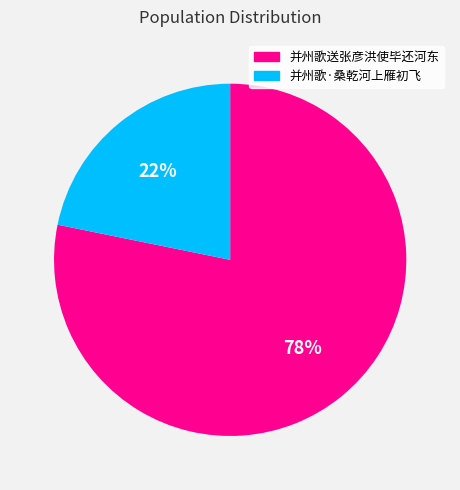

Between 并州歌·桑乾河上雁初飞 and 并州歌送张彦洪使毕还河东, which is larger?

并州歌送张彦洪使毕还河东